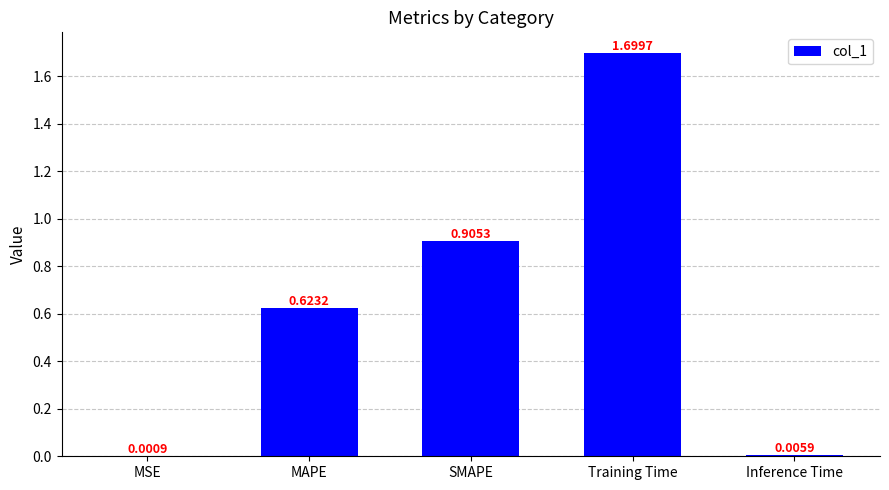

What is the greatest value displayed?

1.7